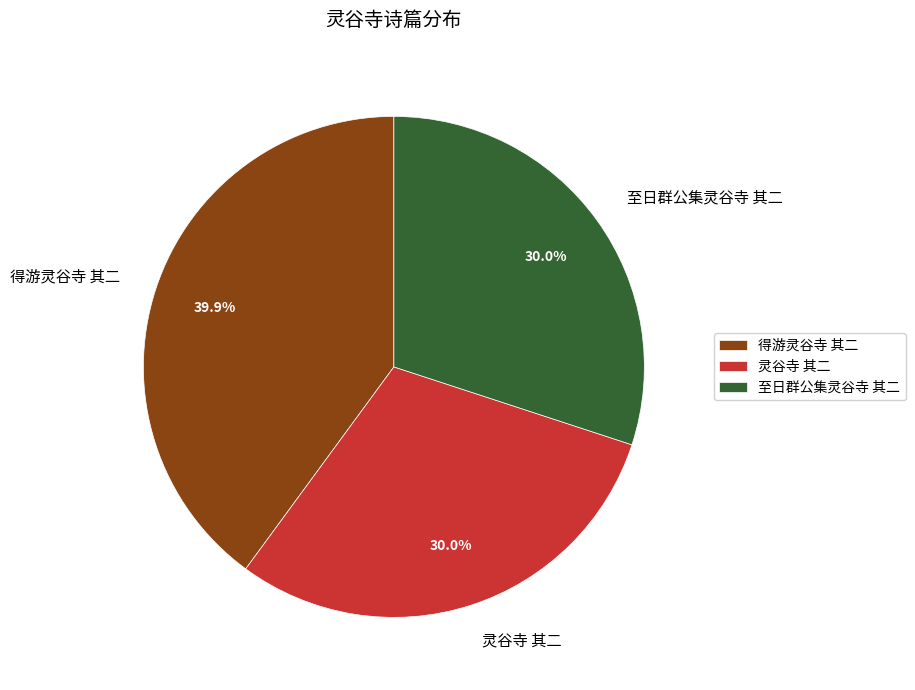

Between 灵谷寺 其二 and 得游灵谷寺 其二, which is larger?

得游灵谷寺 其二